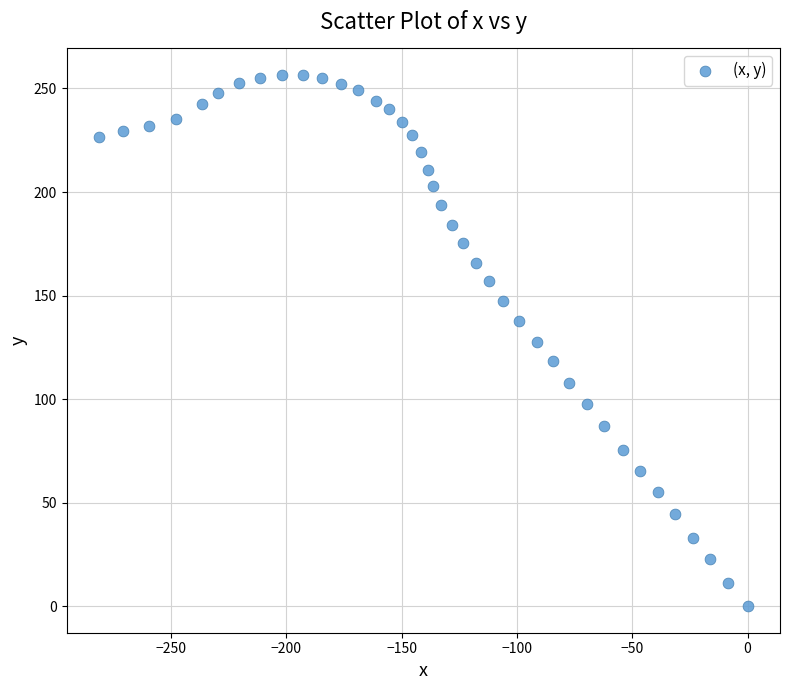

What is the range of Y values (max minus min)?

256.5